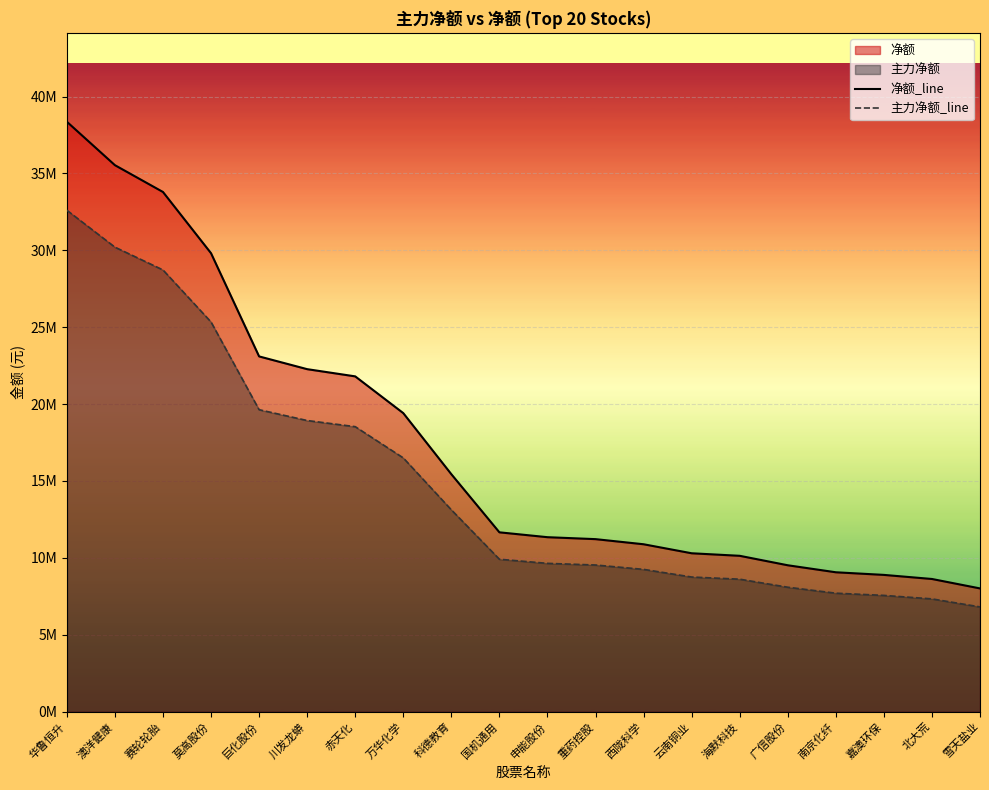

Does the chart display data point markers on the line(s)?

No